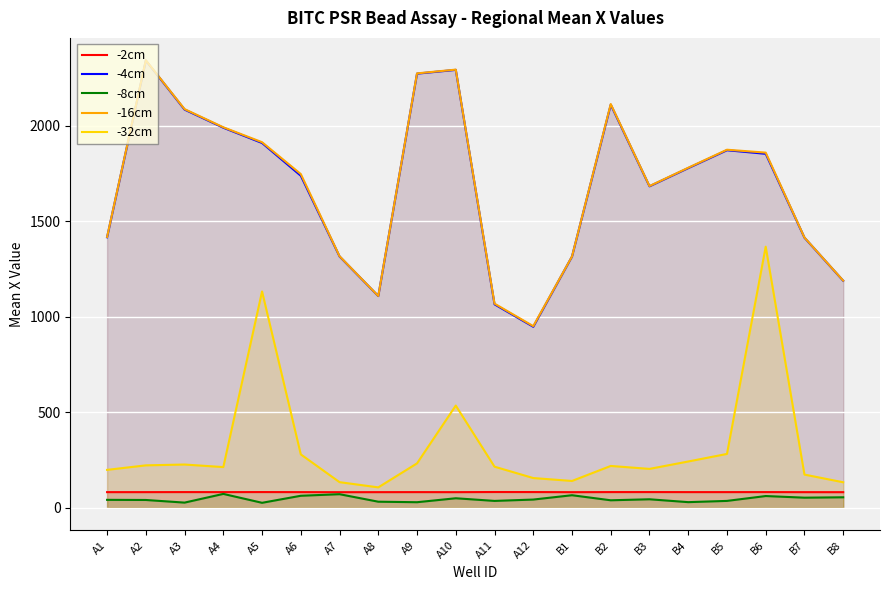

What is the average value of the -4cm series?

1684.7